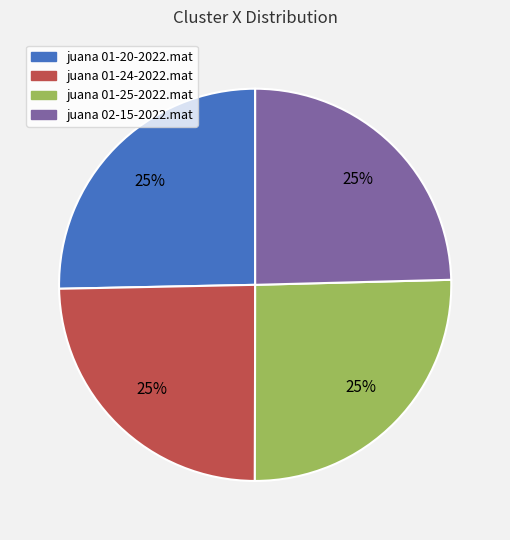

True or false: juana 01-20-2022.mat accounts for 14% of the total.

False